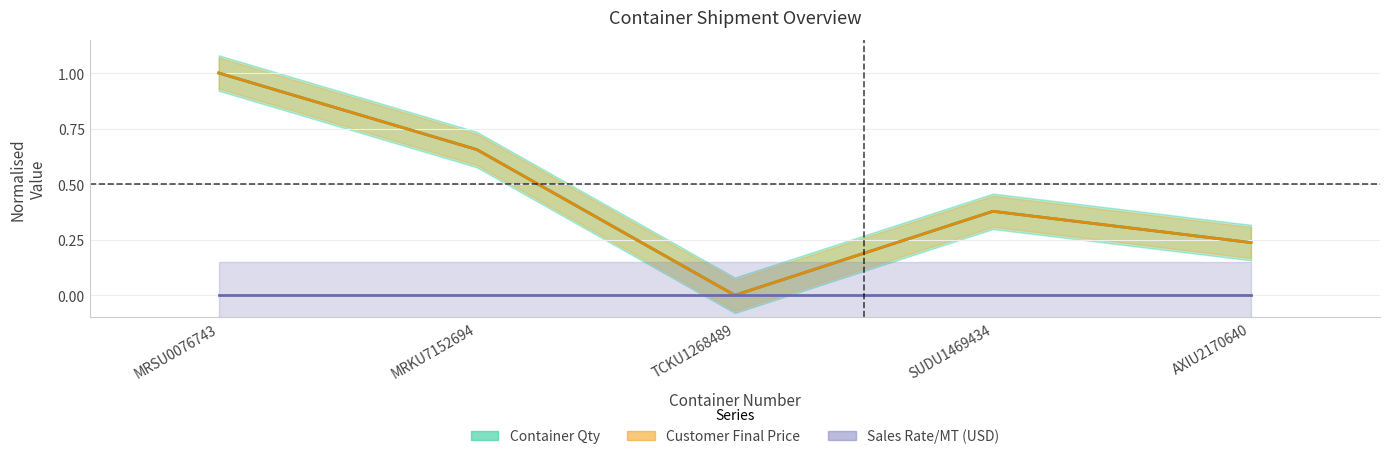

True or false: Container Qty and Customer Final Price intersect in this chart.

False